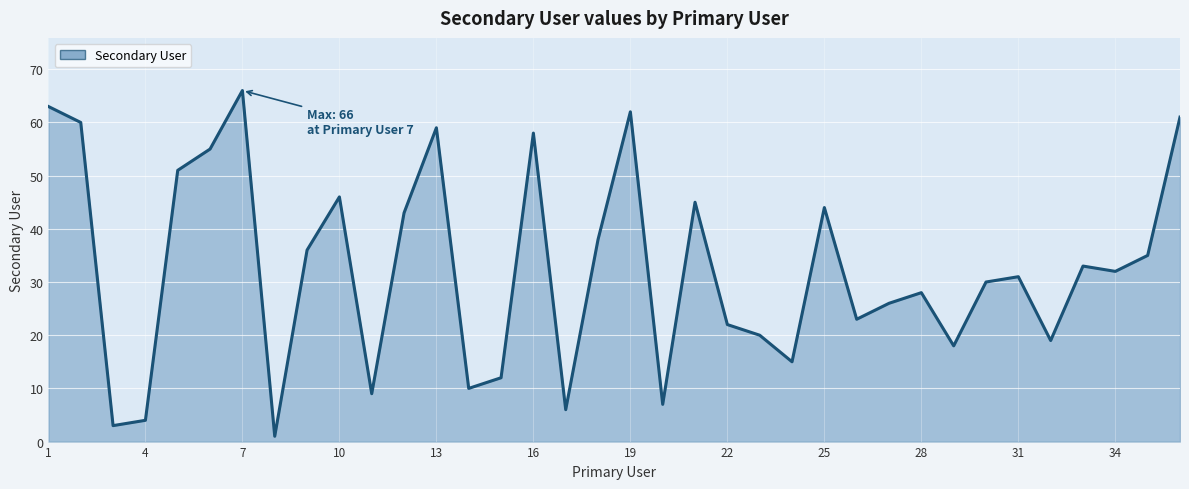

What is the difference between the maximum and minimum values?

65